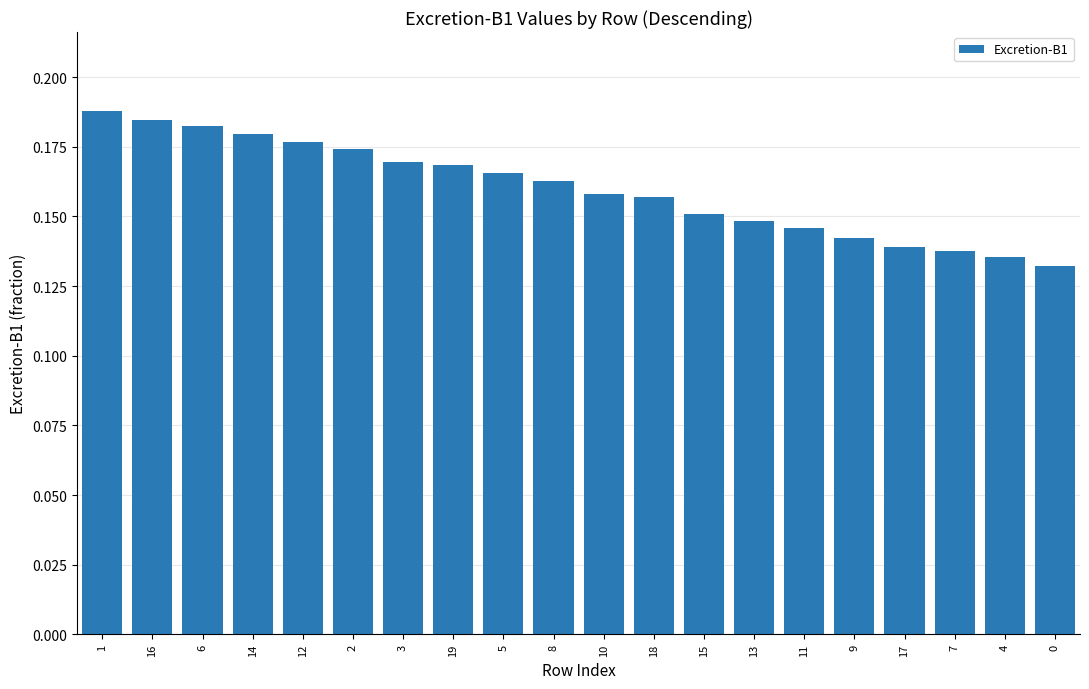

The value at 7 is 0.2. True or false?

False